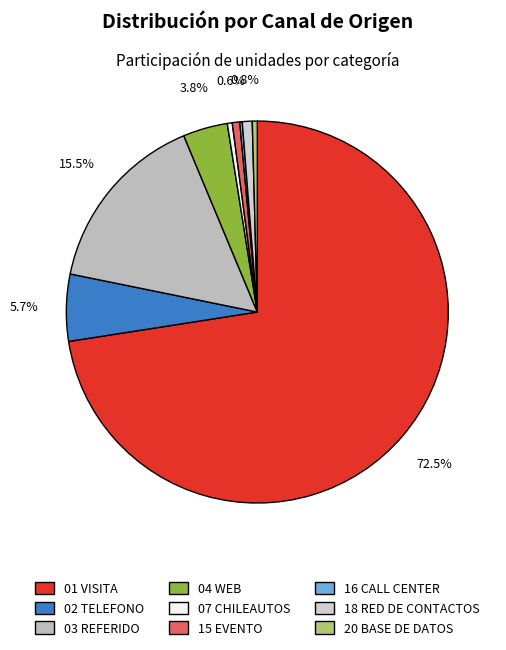

Is the sum of 04 WEB and 20 BASE DE DATOS greater than half?

No